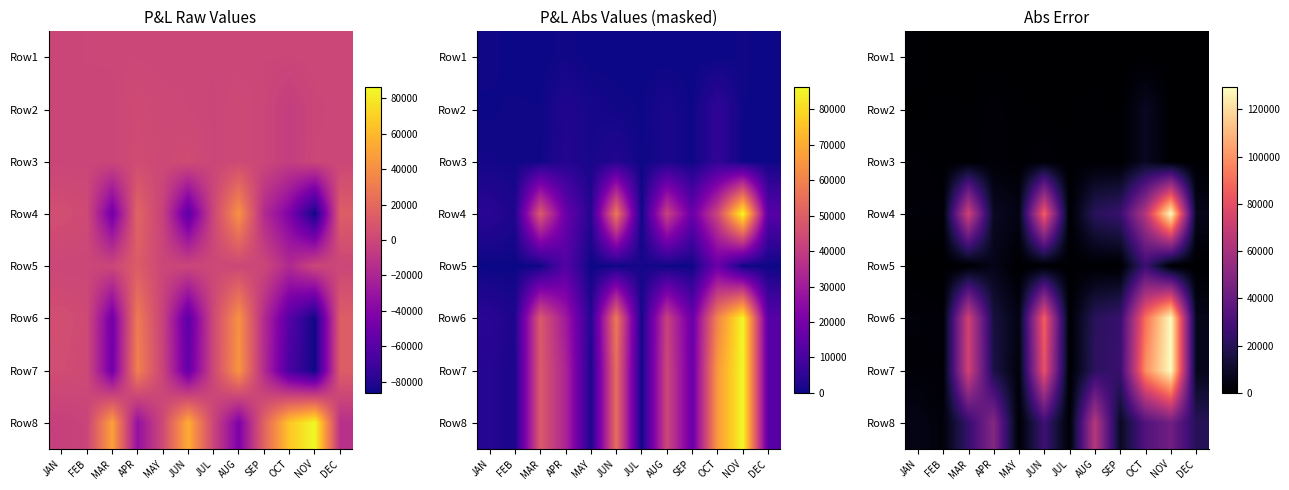

How many data points in Row8 are above 24476?

6